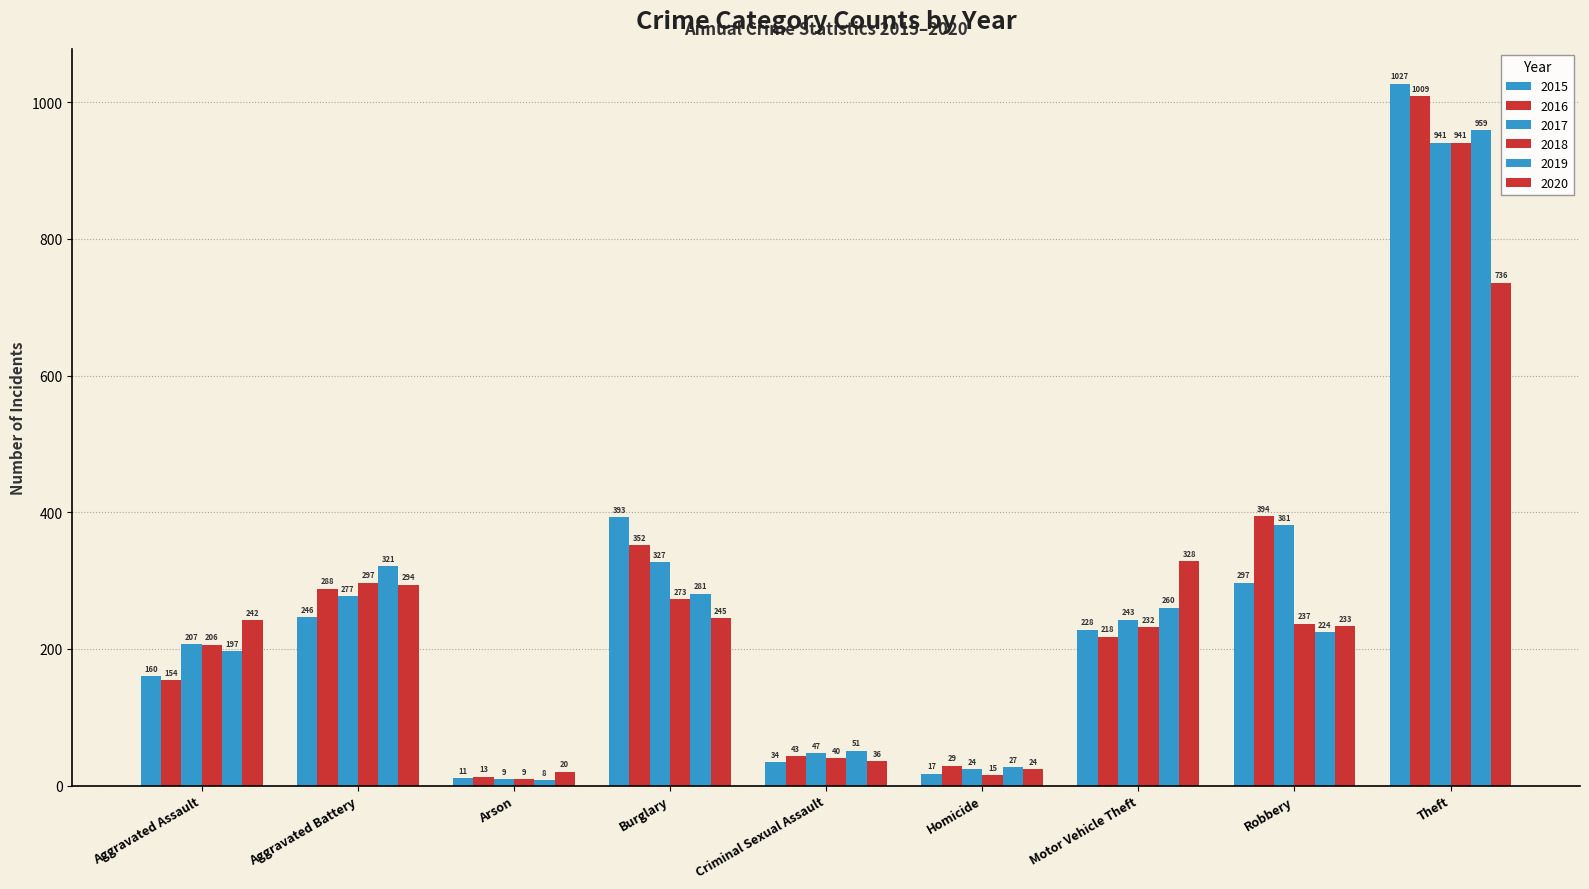

What position from the right is Aggravated Battery?

8